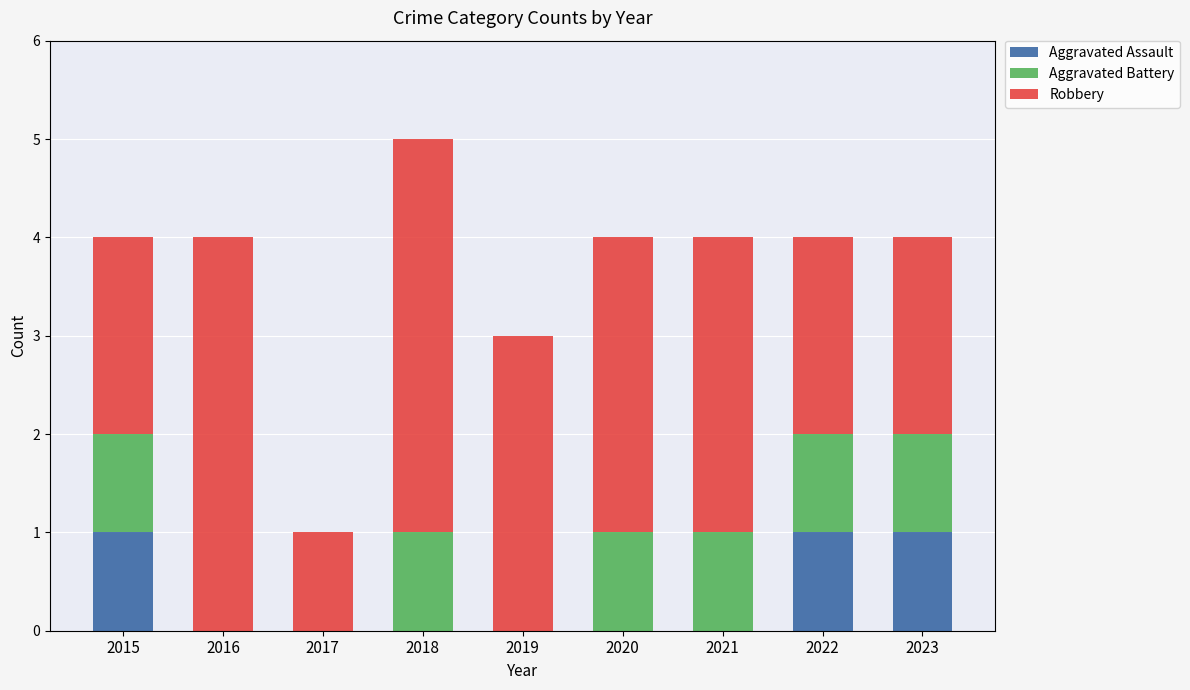

The value of Aggravated Assault at 2023 is 1. True or false?

True